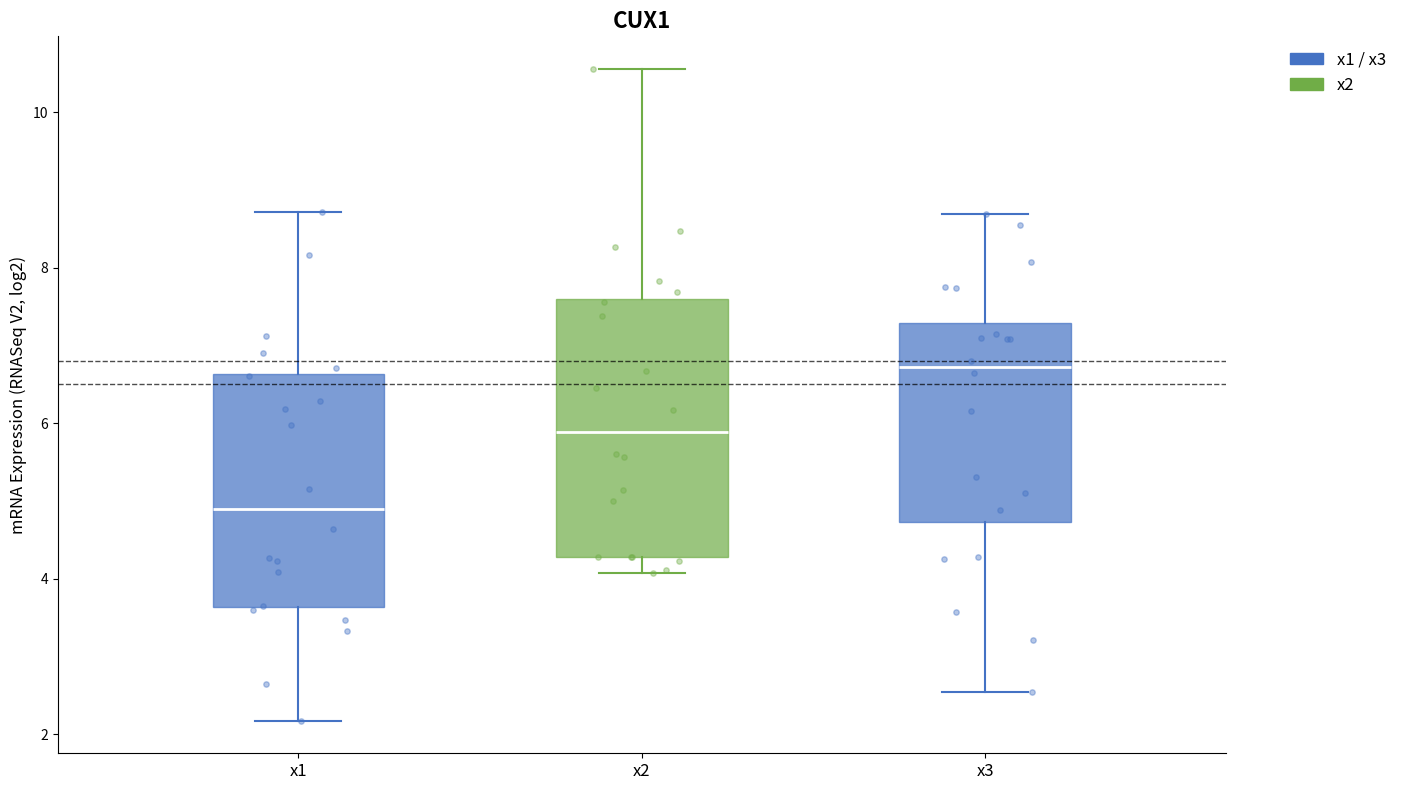

Where is the upper edge of the box for x1 on the y-axis? The values are not printed on the chart, so give them approximately, as read against the axis.

6.6